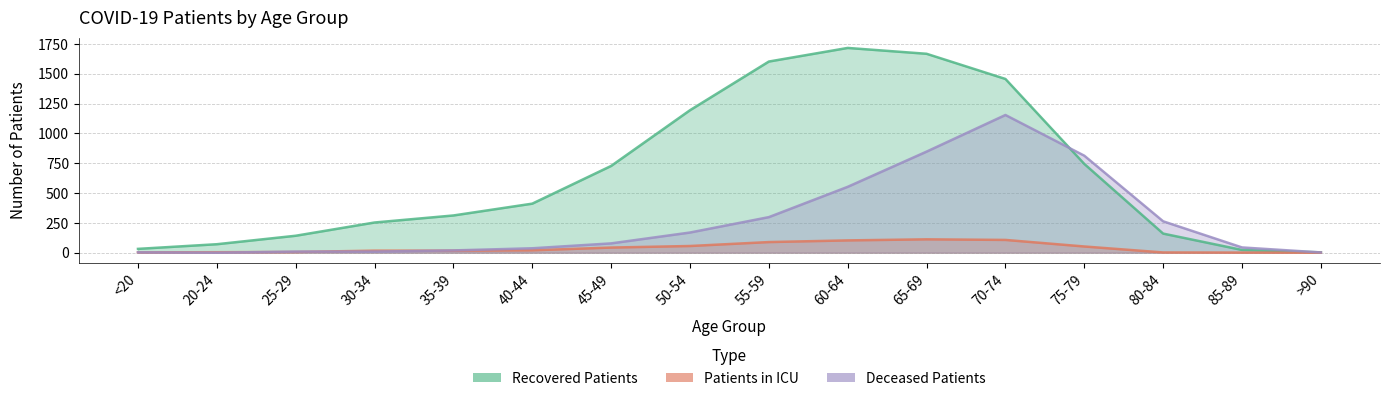

True or false: patients_in_icu has a value of 2 at 25-29.

False